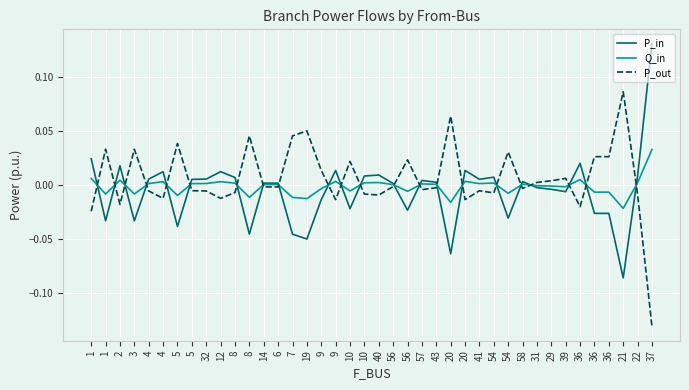

What are all the series names shown in the legend?

P_in, Q_in, P_out